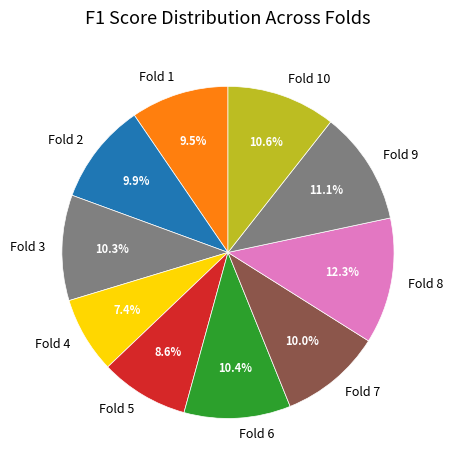

True or false: Fold 10 accounts for 11% of the total.

True